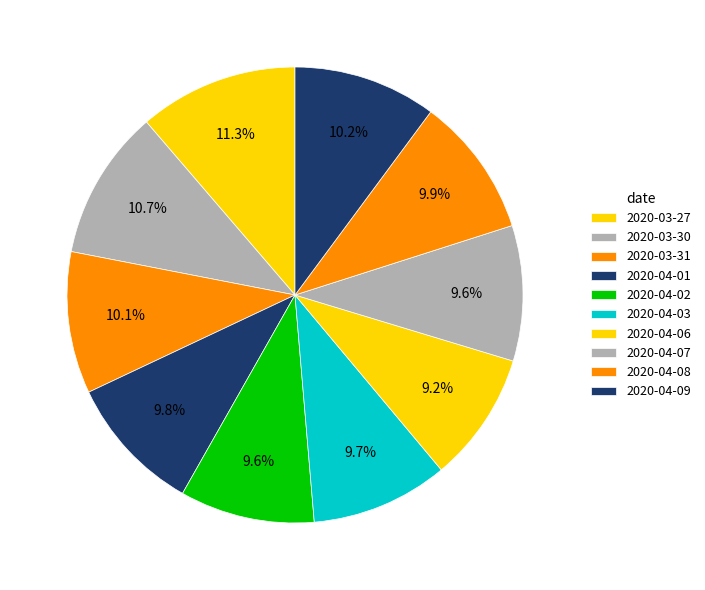

How many slices are in this pie chart?

10